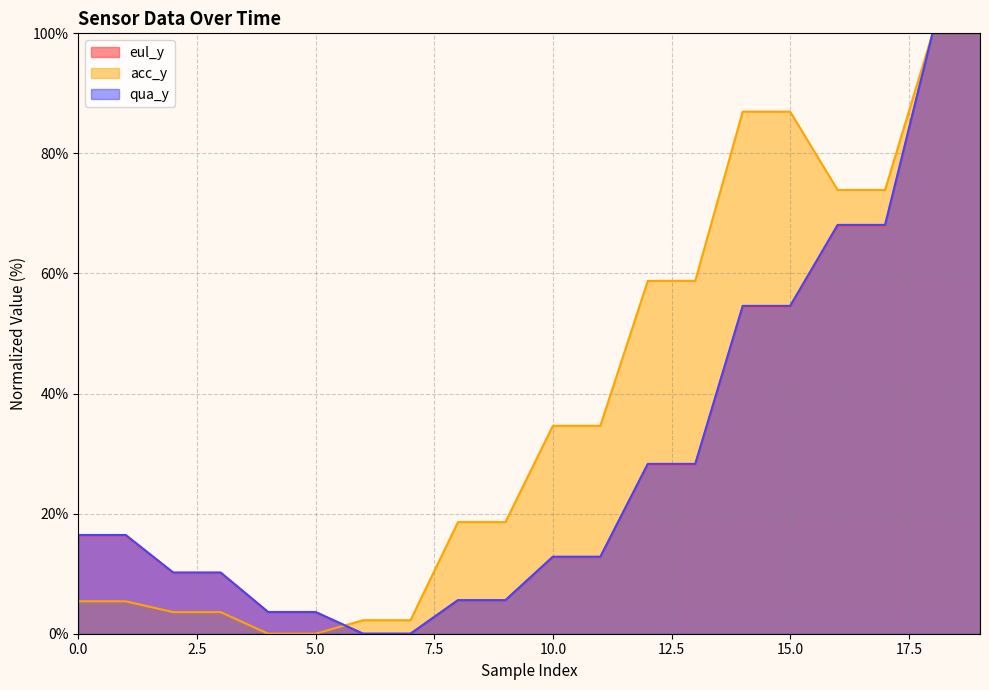

List the labels in order of acc_y value, largest first.

18, 19, 14, 15, 16, 17, 12, 13, 10, 11, 8, 9, 0, 1, 2, 3, 6, 7, 4, 5